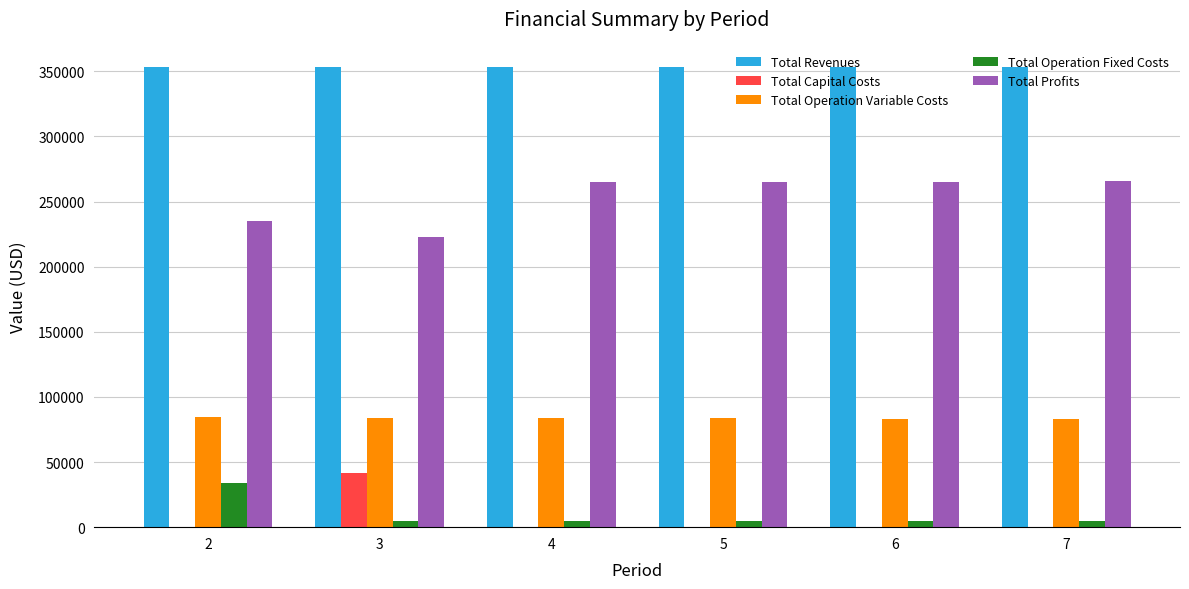

Are the bars grouped side by side (vs. stacked)?

Yes